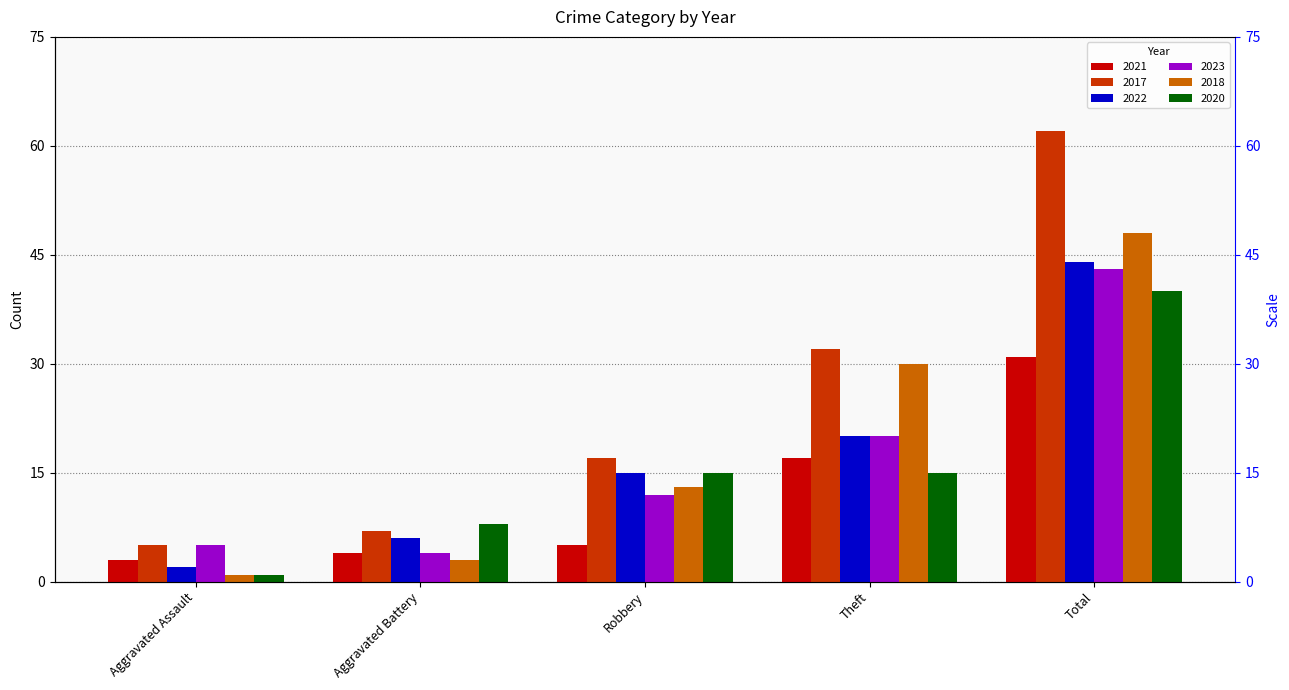

What is the difference between the 2020 values at Aggravated Battery and Robbery?

7